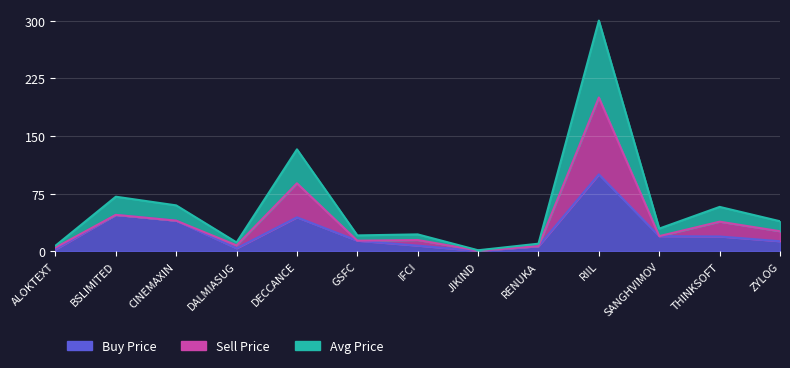

Where does the Avg Price series first go above 29?

BSLIMITED